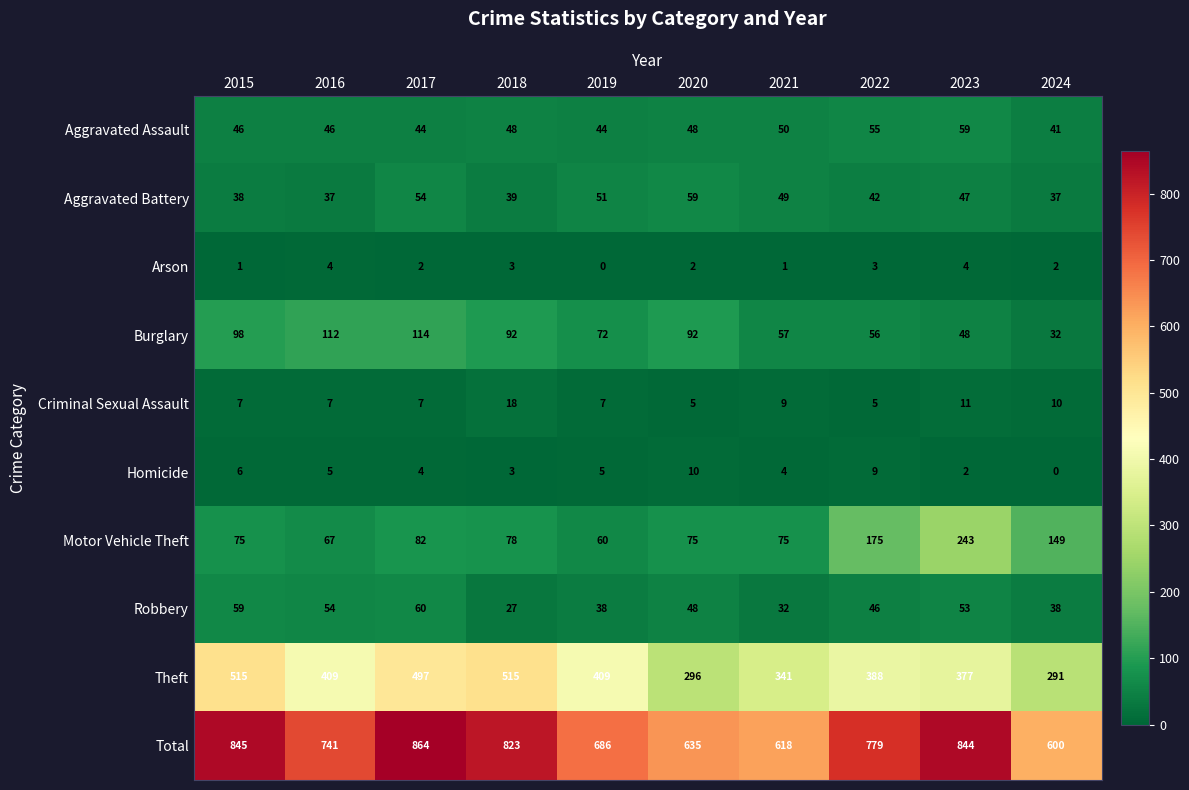

What is the total value across all series at 2016?

1482